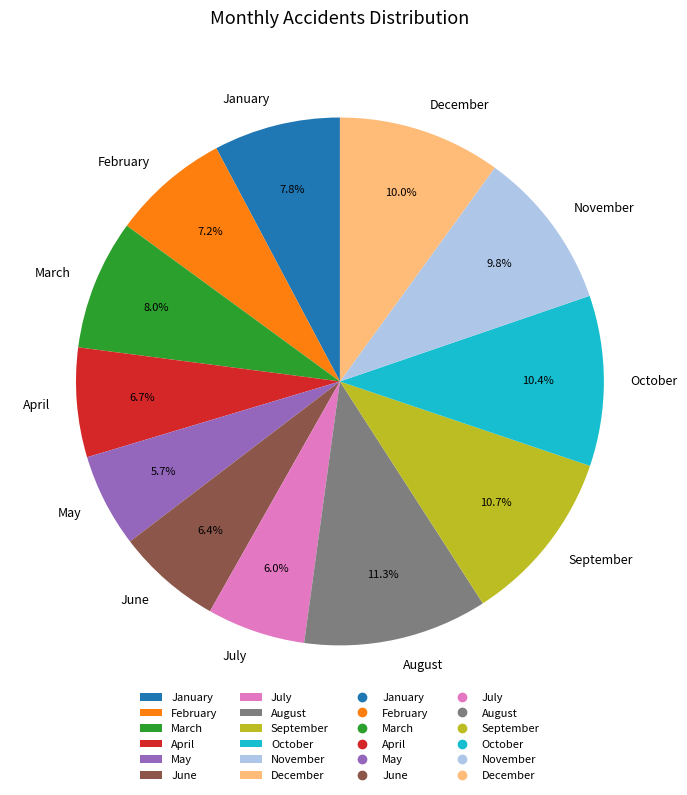

Does February account for over 50% of the chart?

No